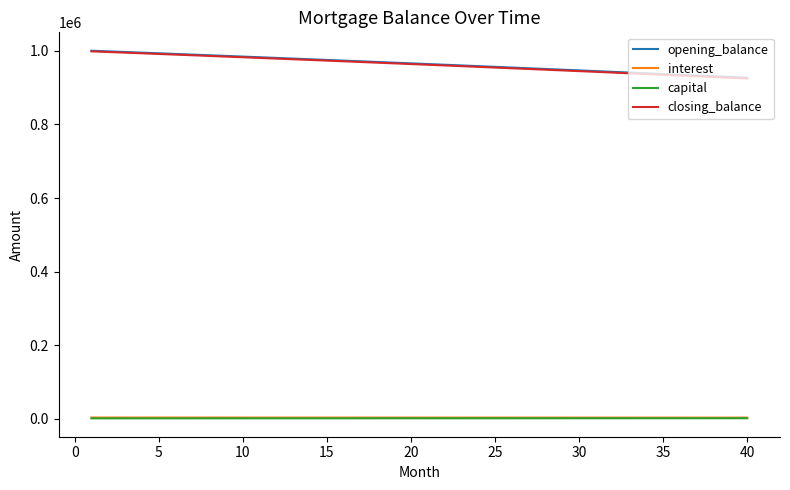

Which series has the largest range (max minus min)?

closing_balance